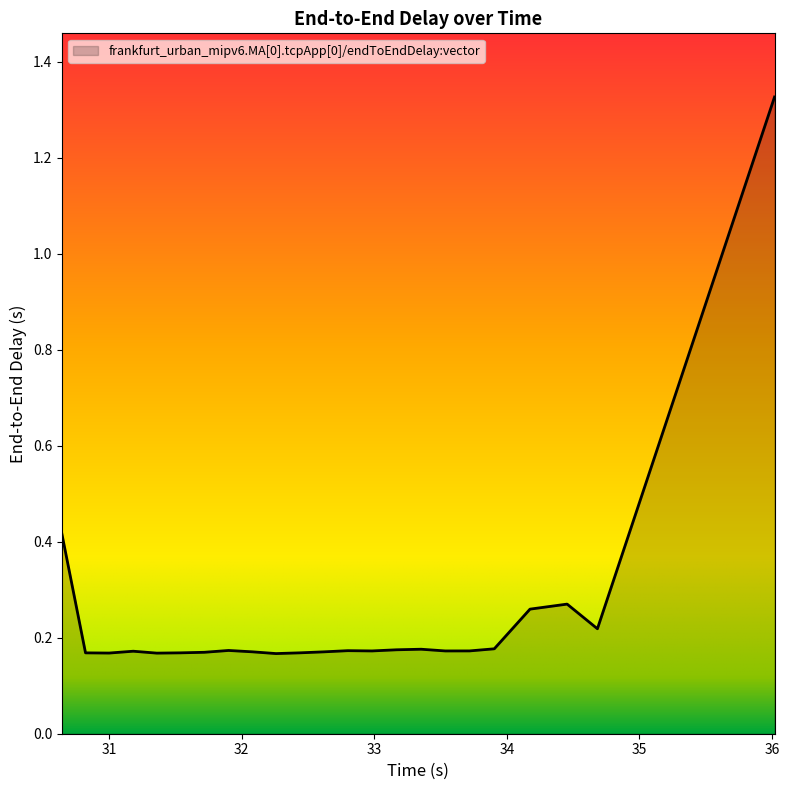

What is the difference between the maximum and minimum values?

1.2